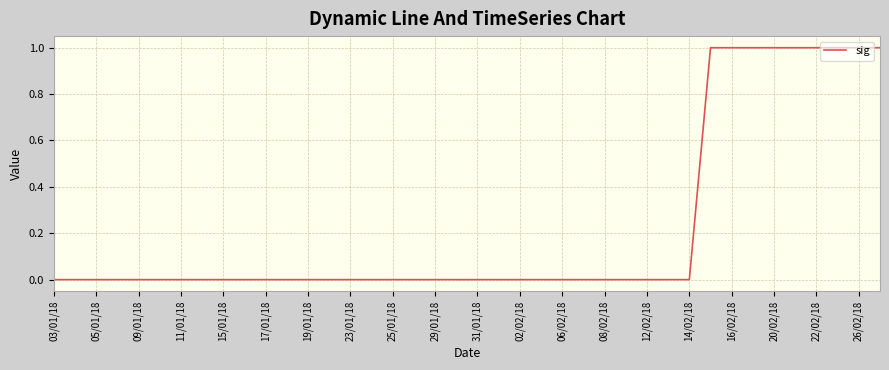

Does the chart display data point markers on the line(s)?

No